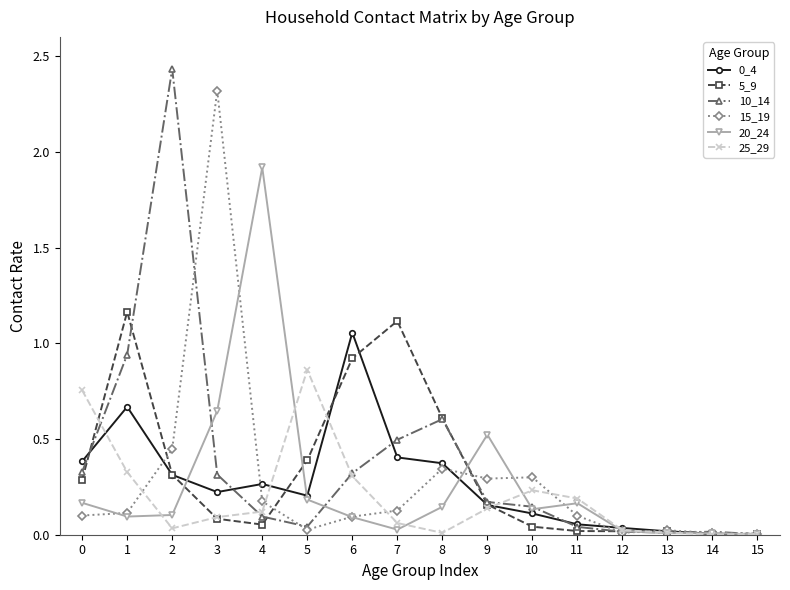

Is it true that 25_29 equals 0.2 at 3?

False